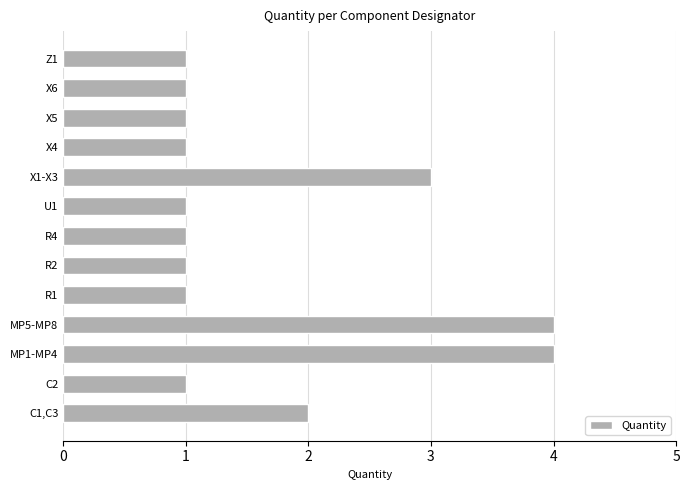

Which has a higher value, X4 or X1-X3?

X1-X3